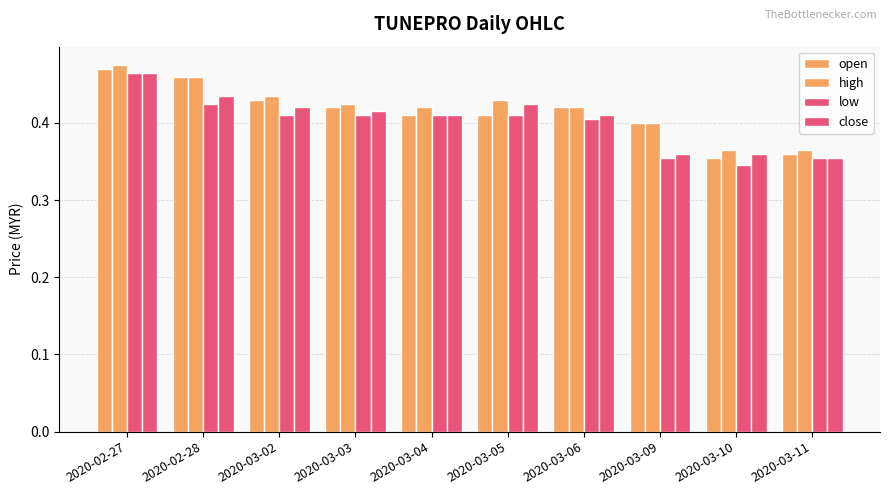

How many bars are there in total?

40